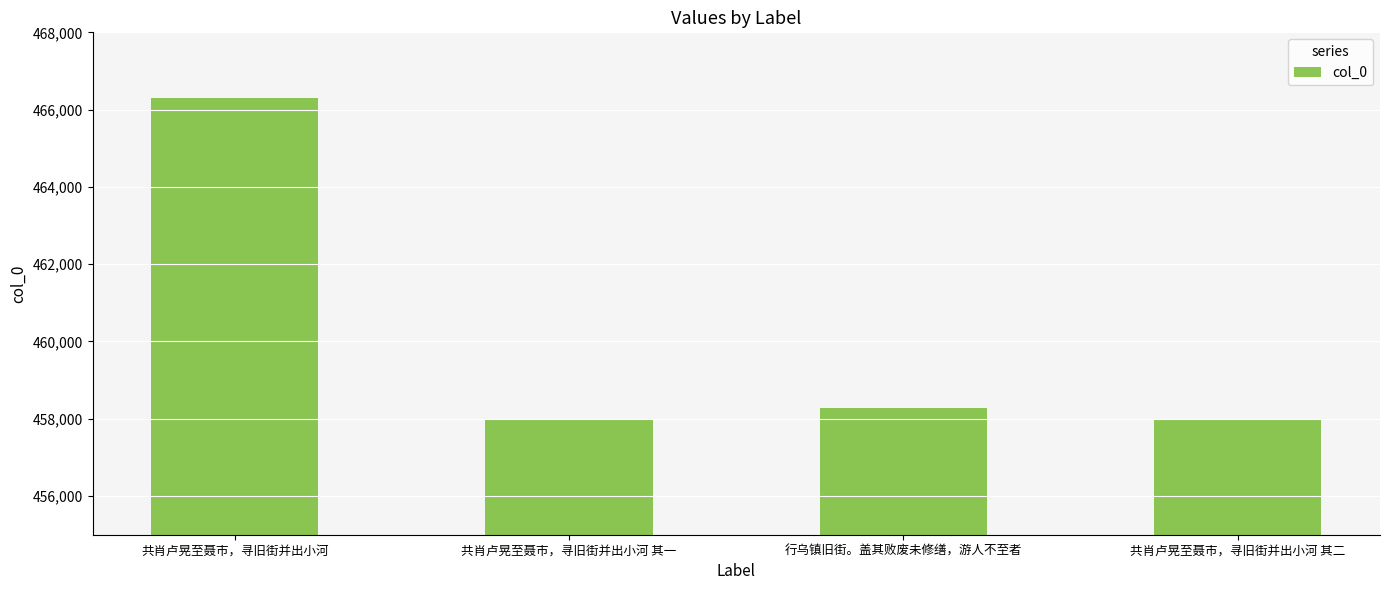

Read the value at 共肖卢晃至聂市，寻旧街并出小河.

466299